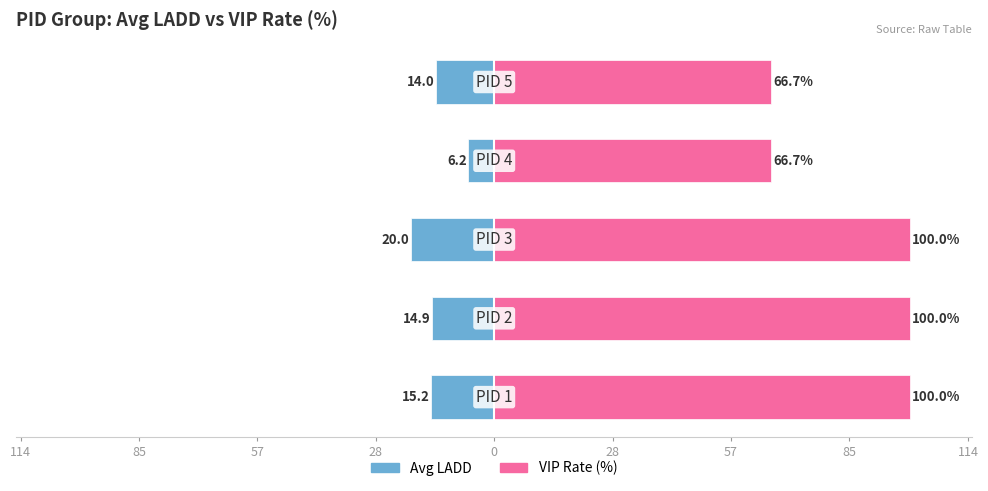

How many bars are there in each group?

2